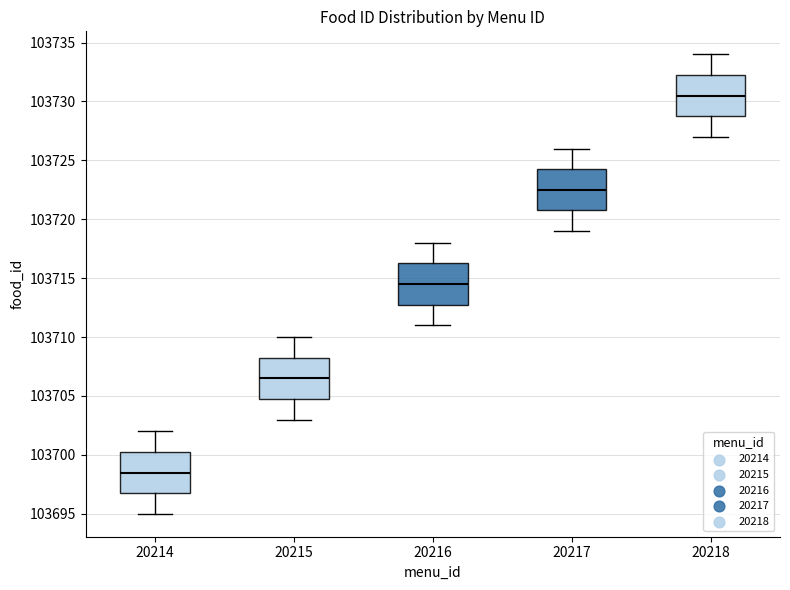

Reading left to right, transcribe this box plot: for each box, give where its median line is, the range the box spans, and where its two whiskers end, as read against the y-axis. The values are not printed on the chart, so give them approximately, as read against the axis.

20214: median 103698.5, box 103697.0 to 103700.5, whiskers 103695.0 to 103702.0
20215: median 103706.5, box 103705.0 to 103708.5, whiskers 103703.0 to 103710.0
20216: median 103714.5, box 103713.0 to 103716.5, whiskers 103711.0 to 103718.0
20217: median 103722.5, box 103721.0 to 103724.5, whiskers 103719.0 to 103726.0
20218: median 103730.5, box 103729.0 to 103732.5, whiskers 103727.0 to 103734.0